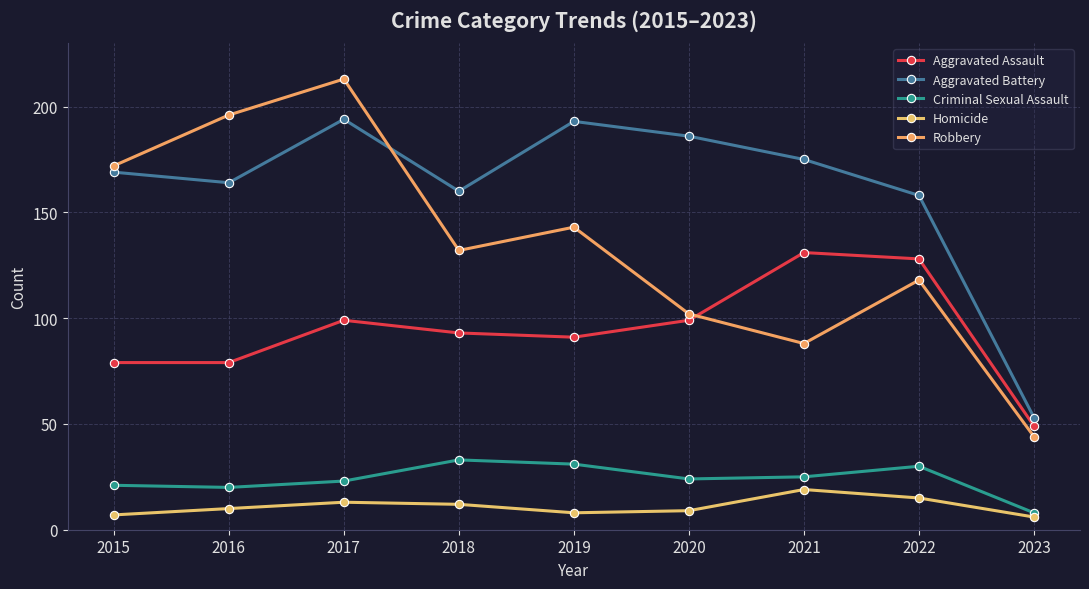

True or false: Aggravated Assault and Criminal Sexual Assault cross at least once.

False